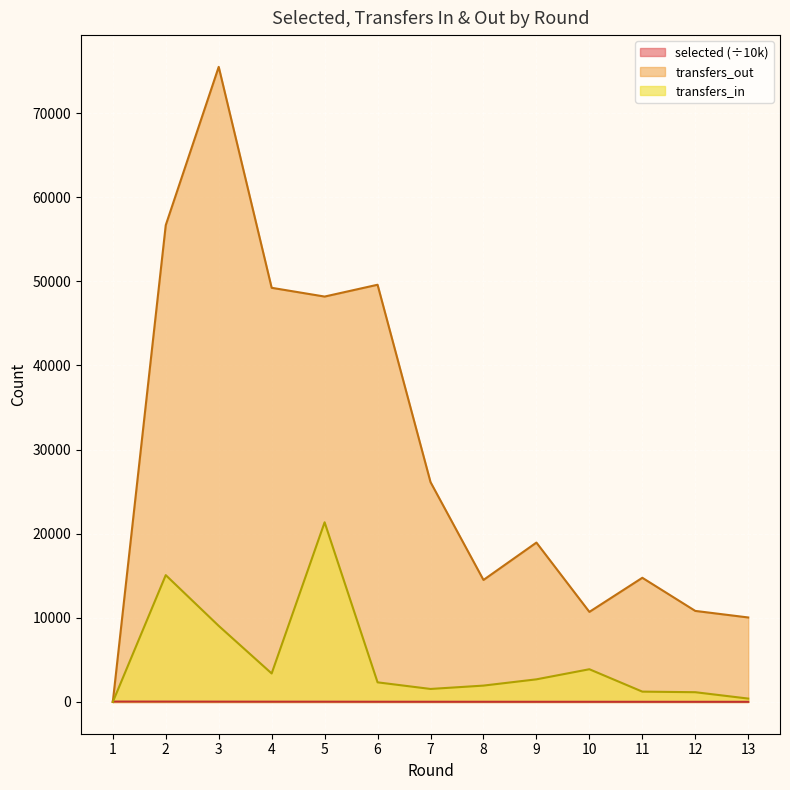

How many lines are shown in the chart?

3